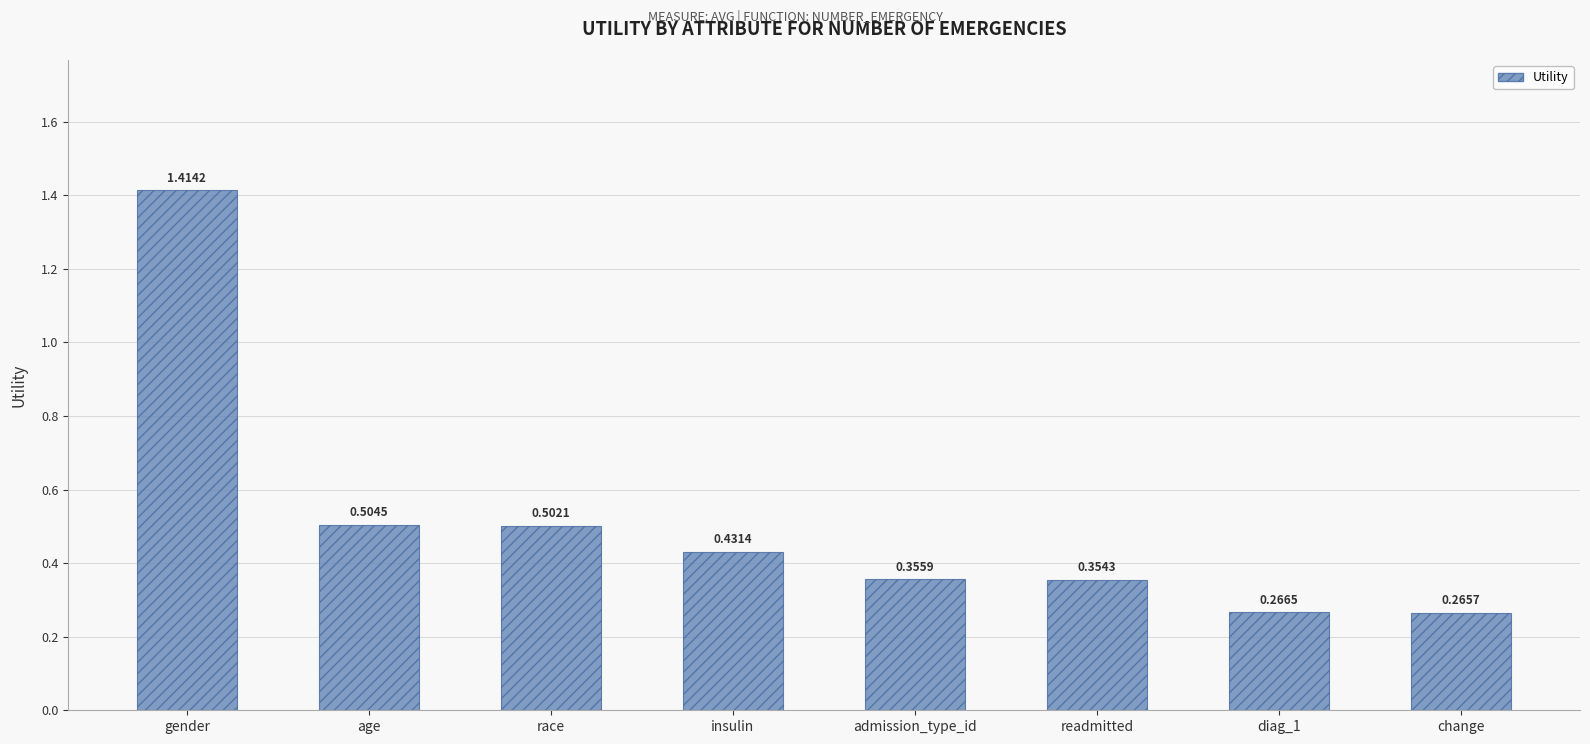

At which label is the value closest to 0?

change